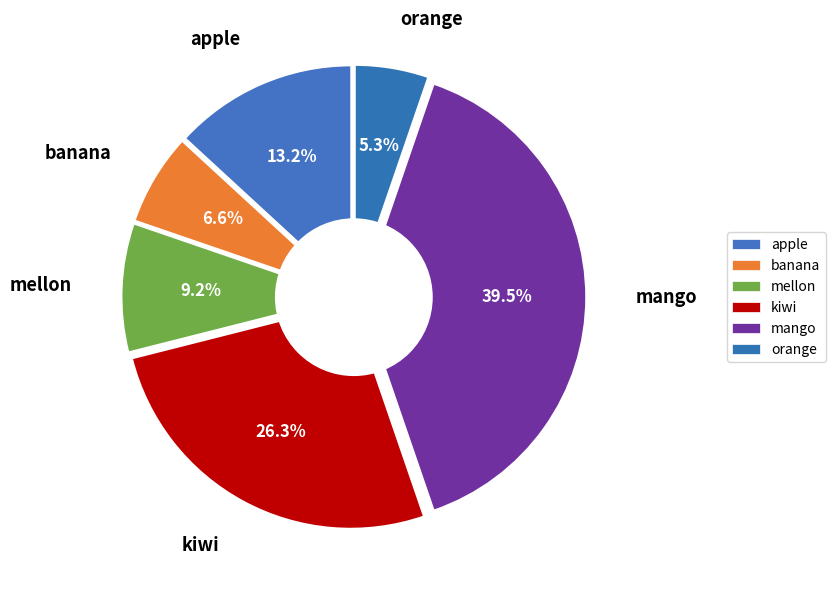

How much of the chart is everything except kiwi?

73.7%